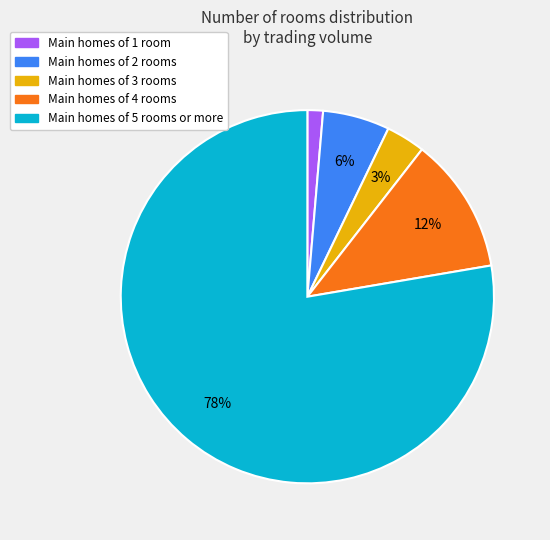

How many segments does this pie chart have?

5